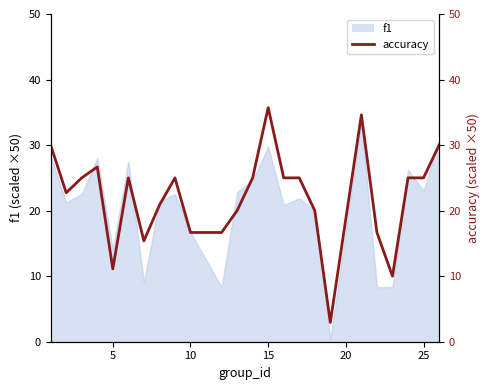

At which category does the data reach its first local valley?

5